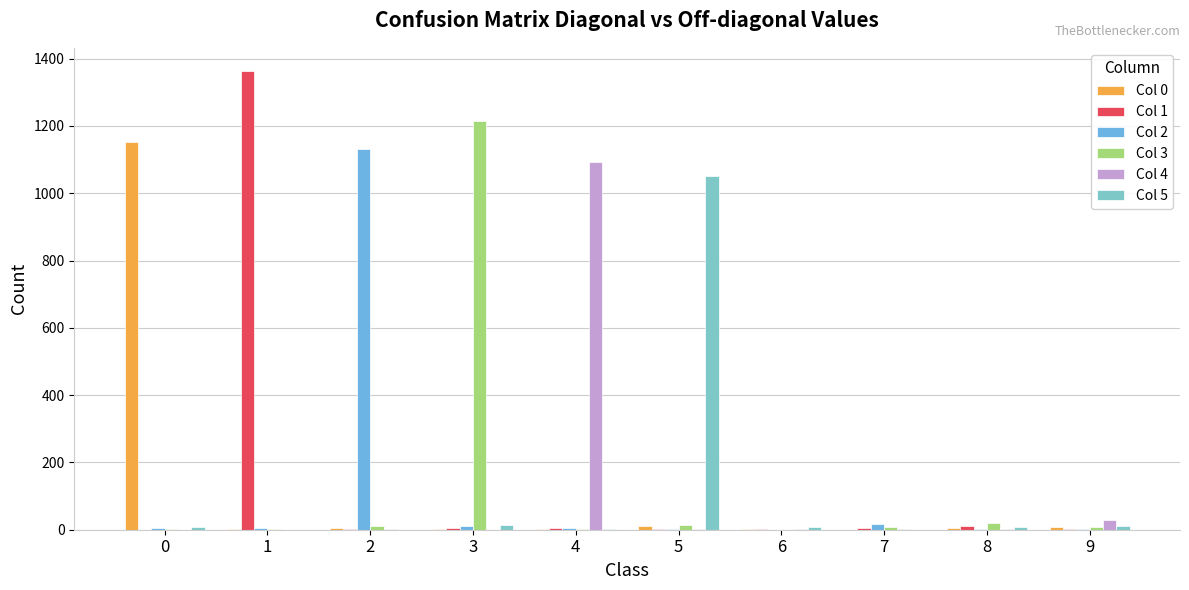

Are the bars grouped side by side (vs. stacked)?

Yes